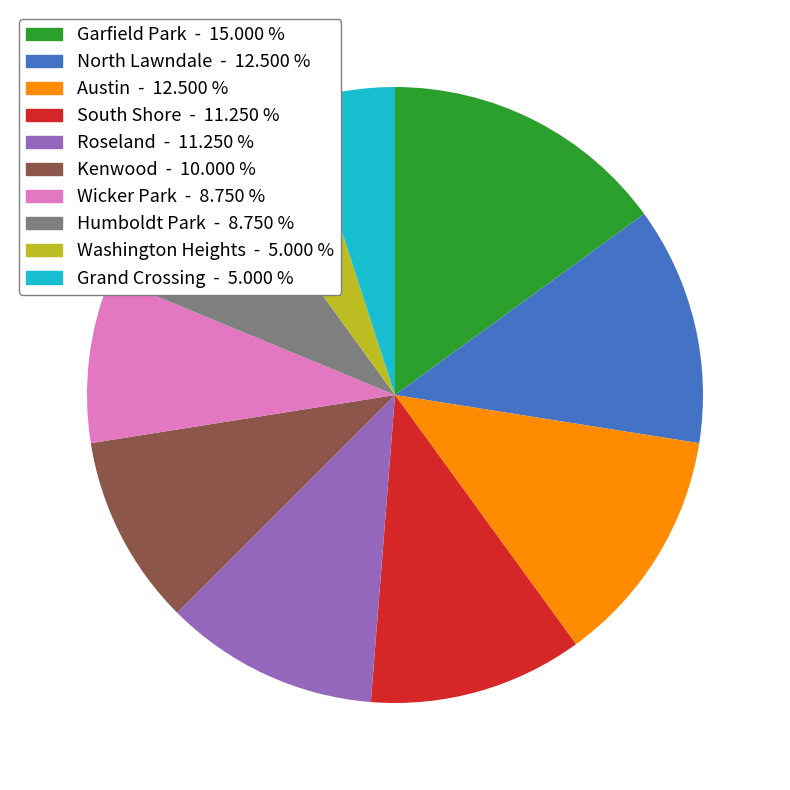

Does any single category account for the majority?

No